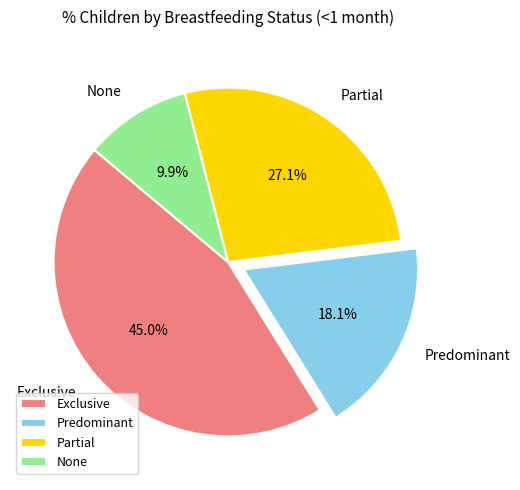

The None slice represents 19% of the pie. True or false?

False